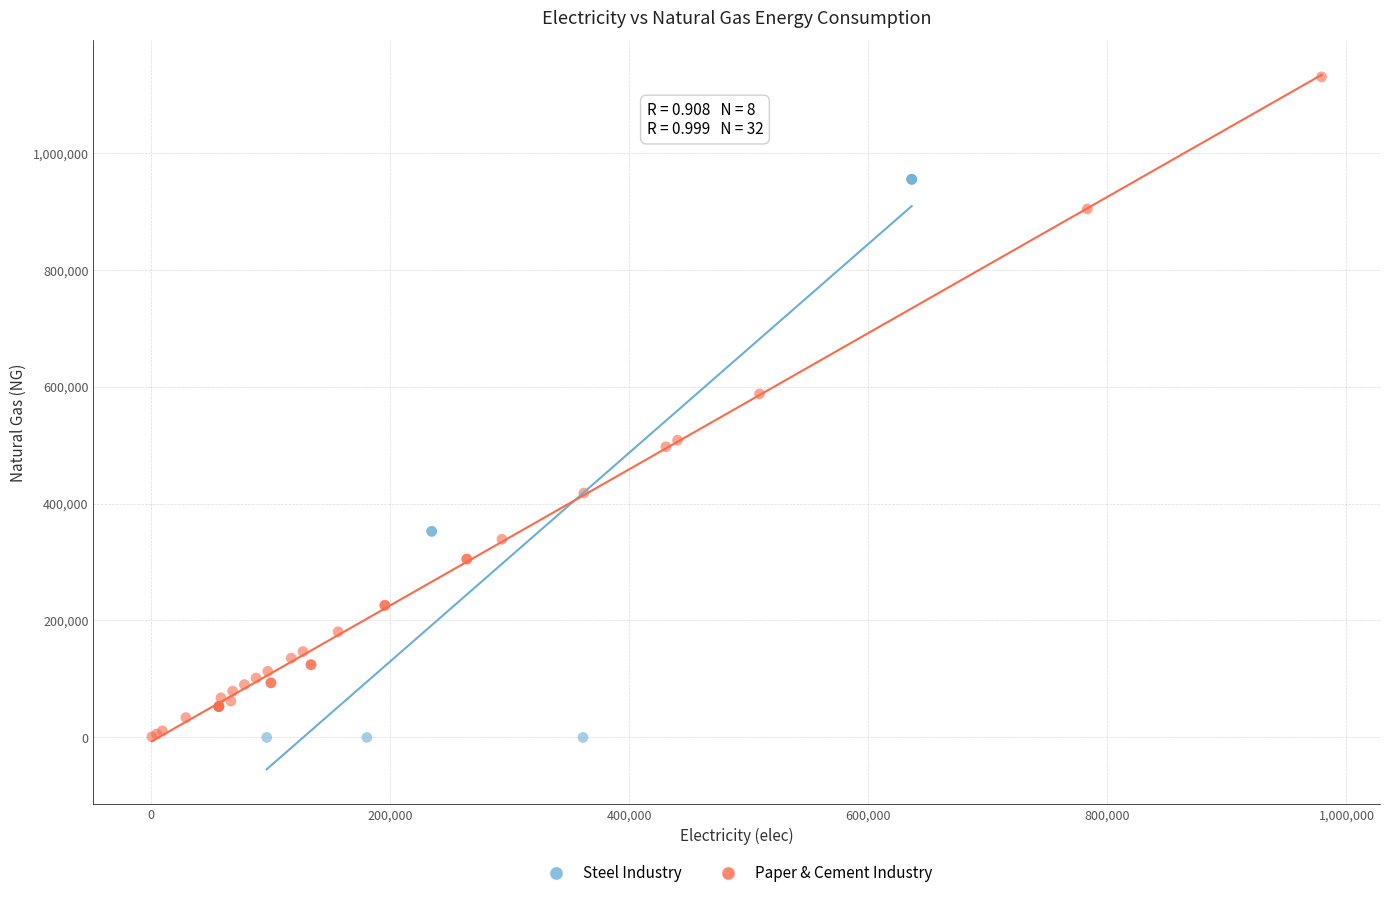

Which series has the widest spread of Y values?

Paper & Cement Industry